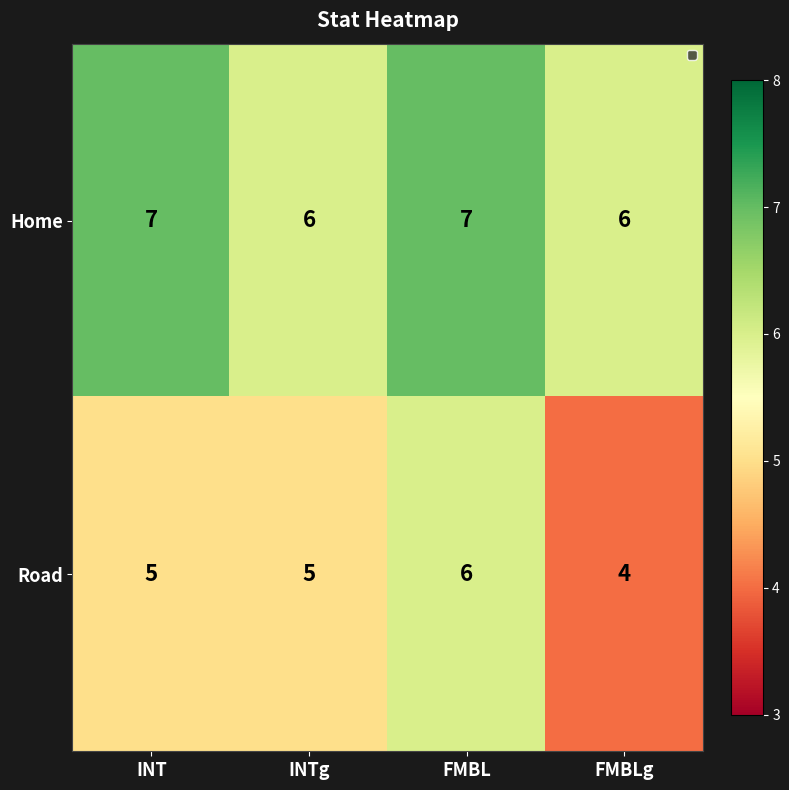

Count the Road values in the range 5 to 6.

3